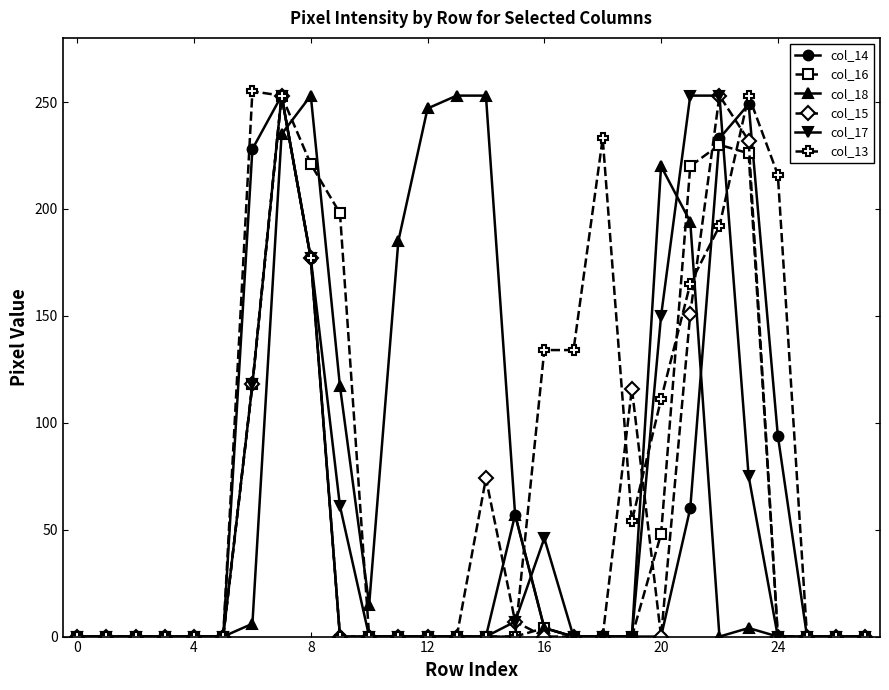

What are all the series names shown in the legend?

col_14, col_16, col_18, col_15, col_17, col_13